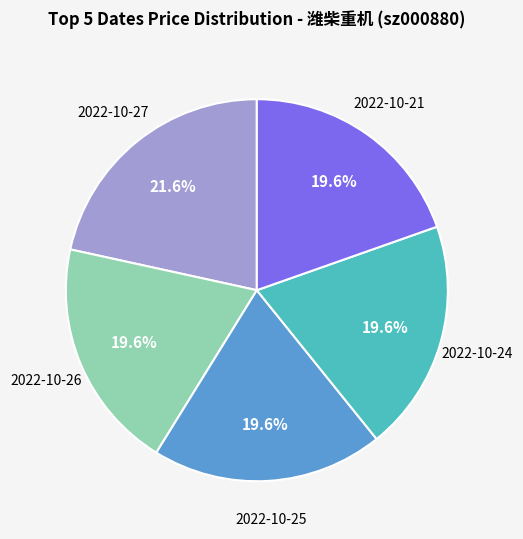

Does any single category account for the majority?

No